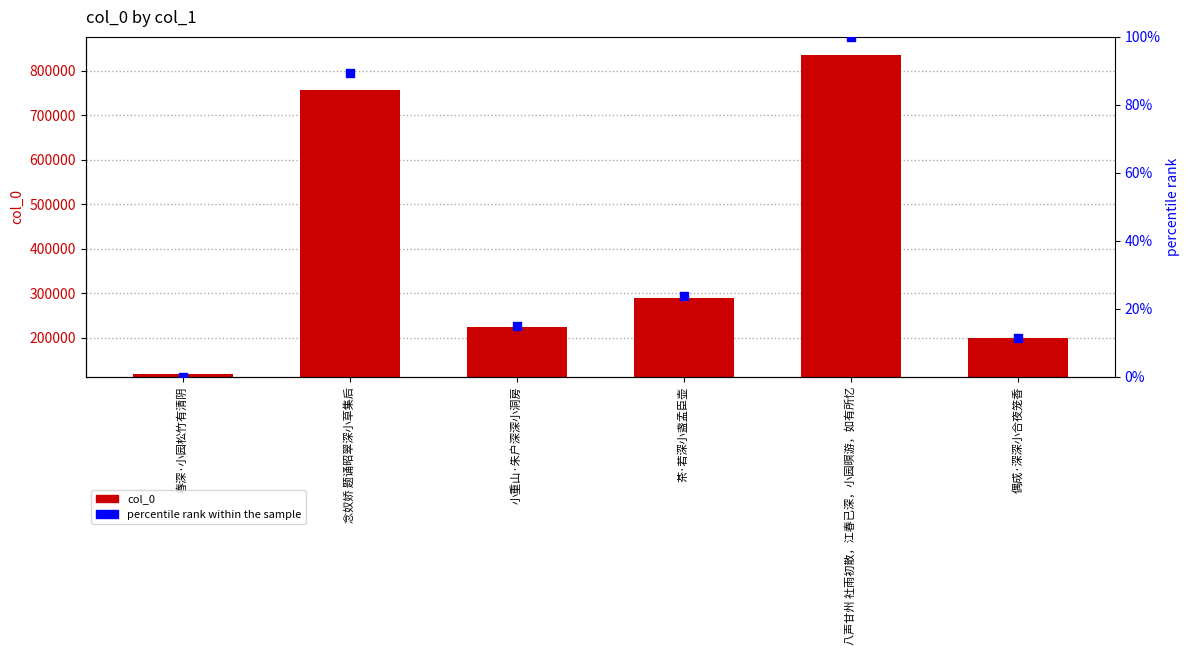

Is the value of col_0 at 八声甘州 社雨初散，江春已深，小园暝游，如有所忆 greater than the value of percentile rank within the sample at 八声甘州 社雨初散，江春已深，小园暝游，如有所忆?

Yes